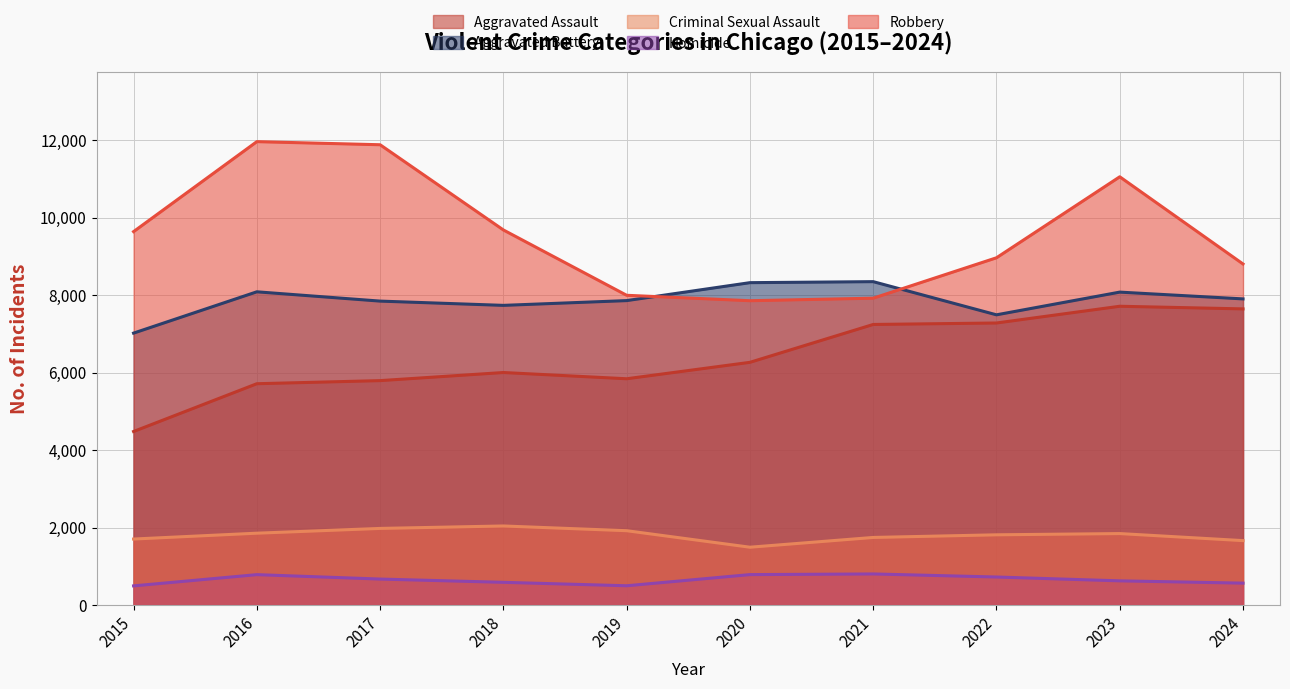

Which series changed the most between 2016 and 2022?

Robbery